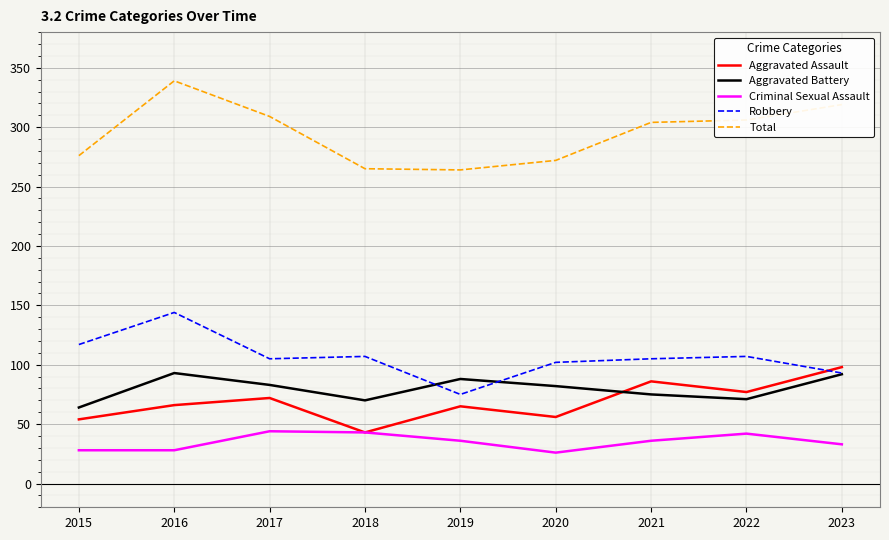

Which series has the largest total across all categories?

Total